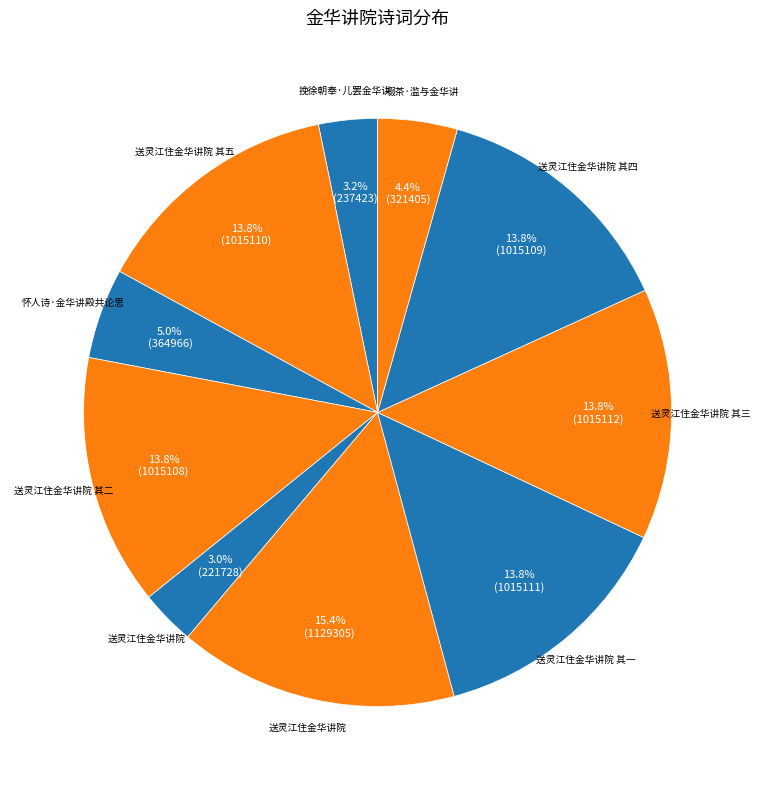

How many segments does this pie chart have?

10